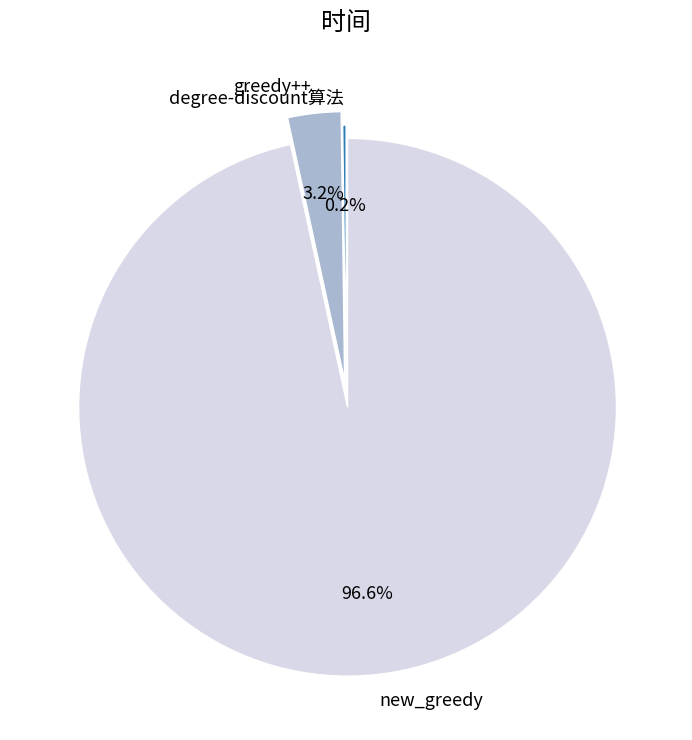

What percentage is NOT represented by greedy++?

96.8%